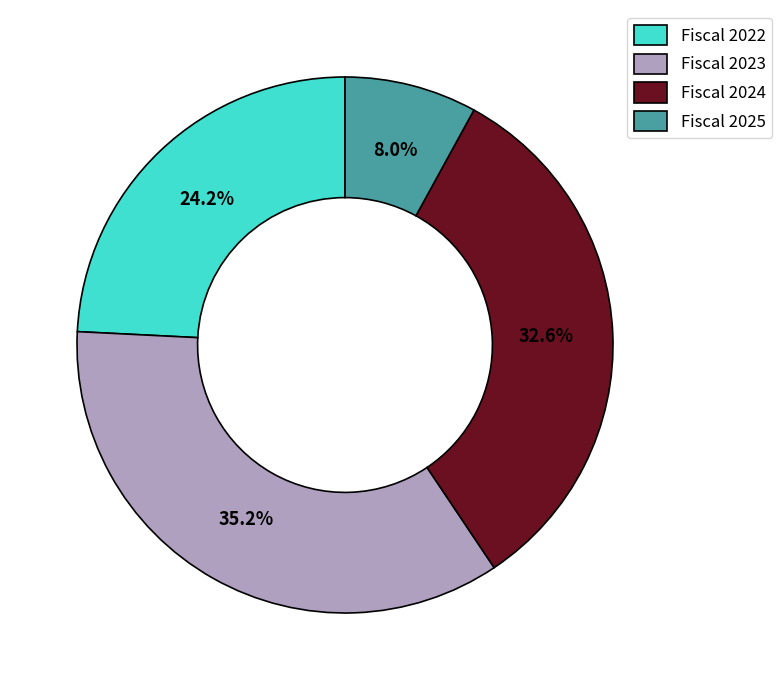

Between Fiscal 2023 and Fiscal 2025, which is larger?

Fiscal 2023